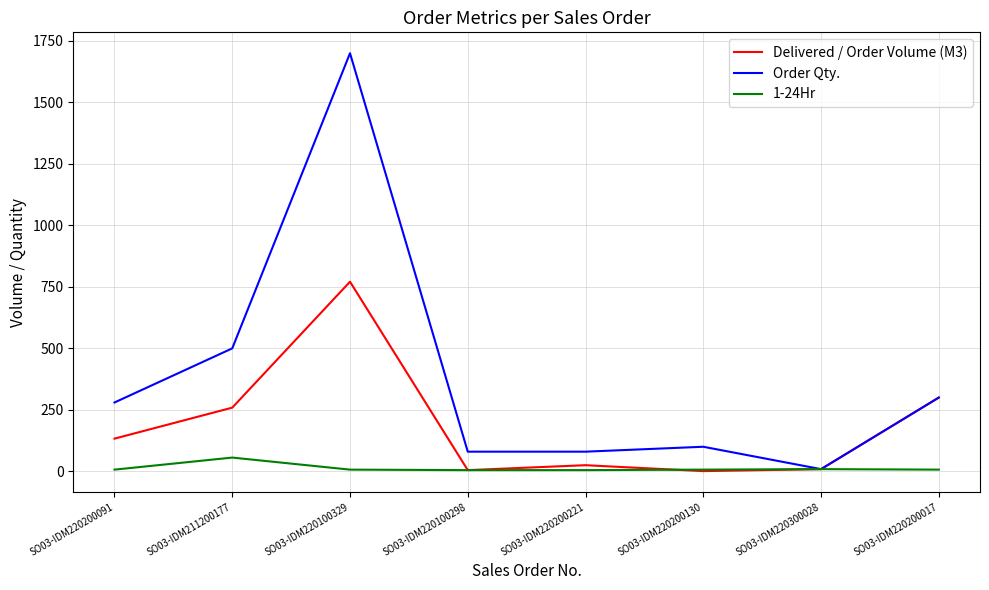

Which series has the widest spread of values?

Order Qty.